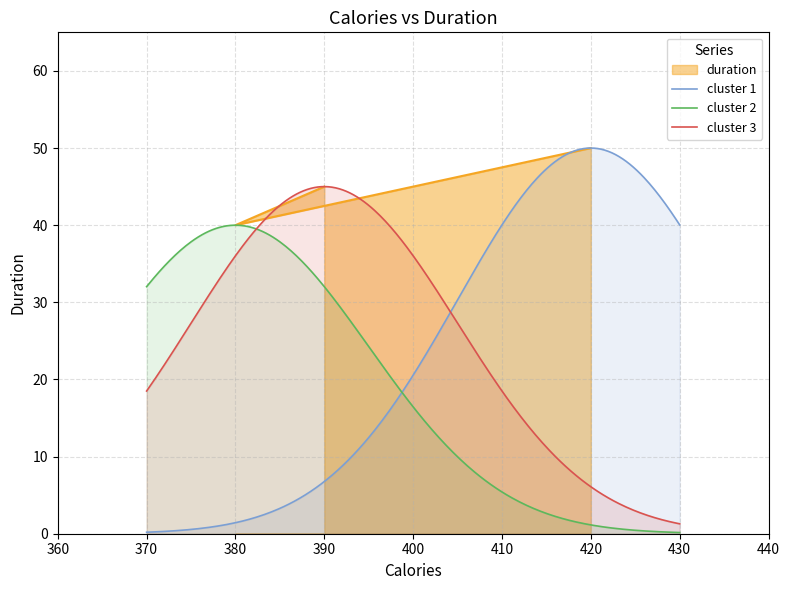

True or false: the data shows 27 at 420.

False